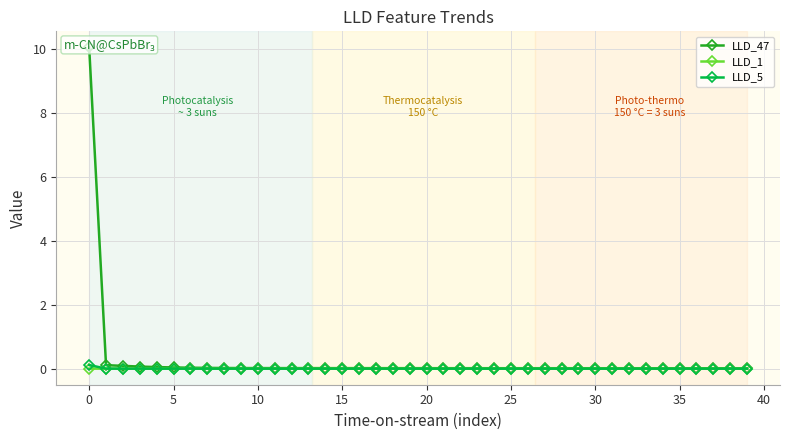

At 22, list the series in order from largest to smallest.

LLD_47, LLD_1, LLD_5